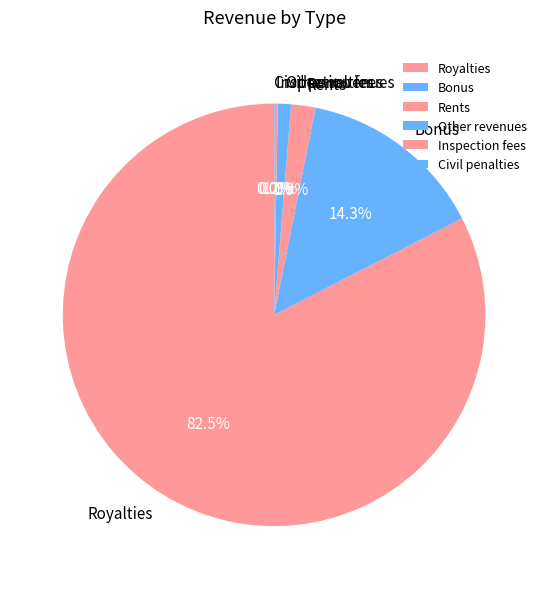

What is the total percentage of Bonus and Other revenues?

15.3%